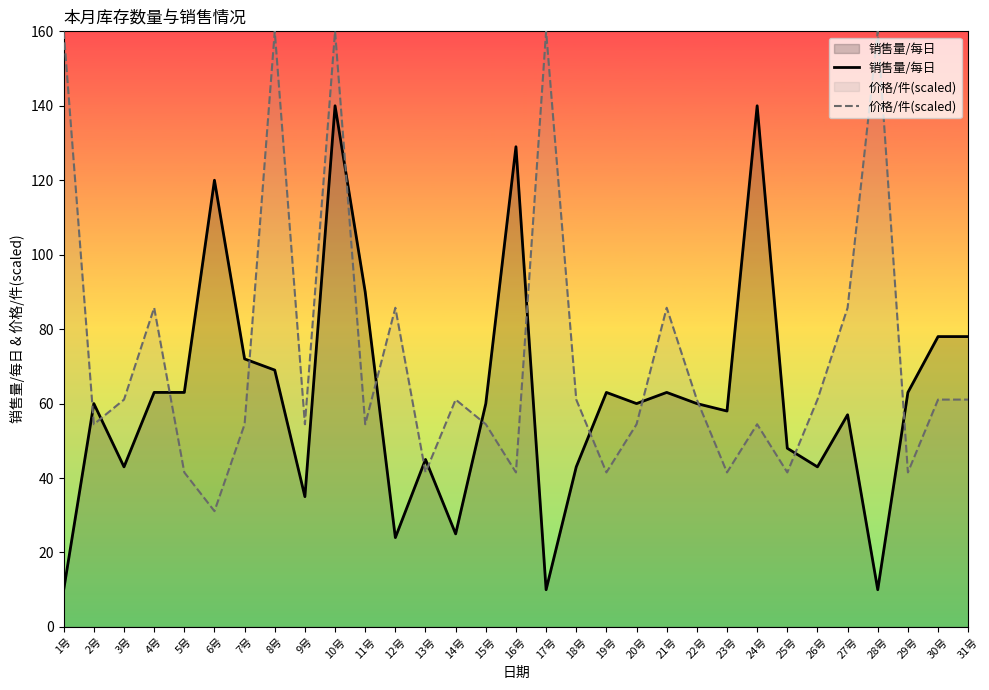

The 销售量/每日 series shows 63.0 at 4号. True or false?

True